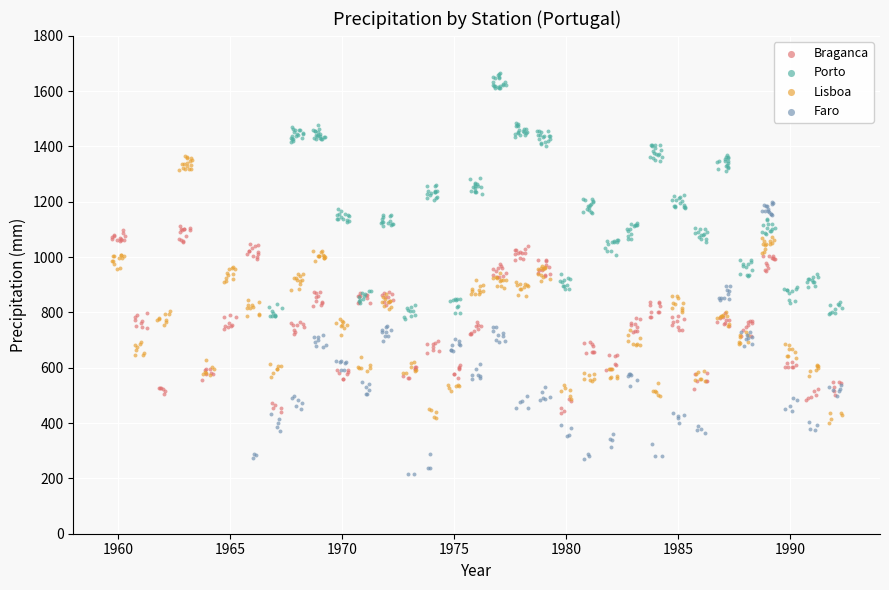

Which series reaches the maximum Y coordinate?

Porto